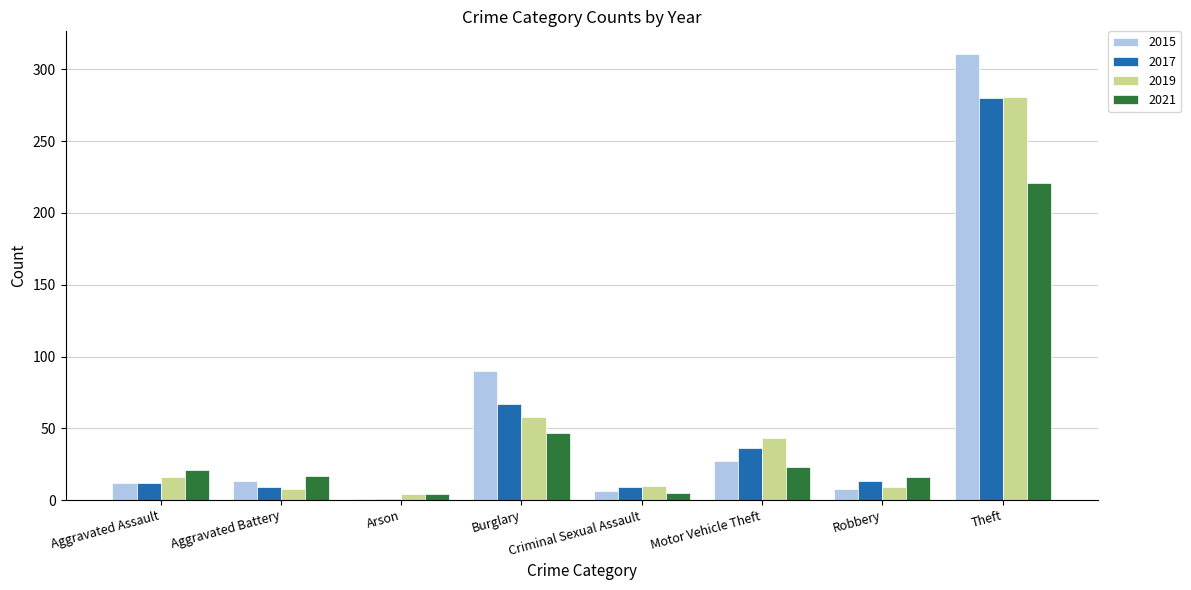

What is the difference between the 2019 values at Aggravated Battery and Criminal Sexual Assault?

2